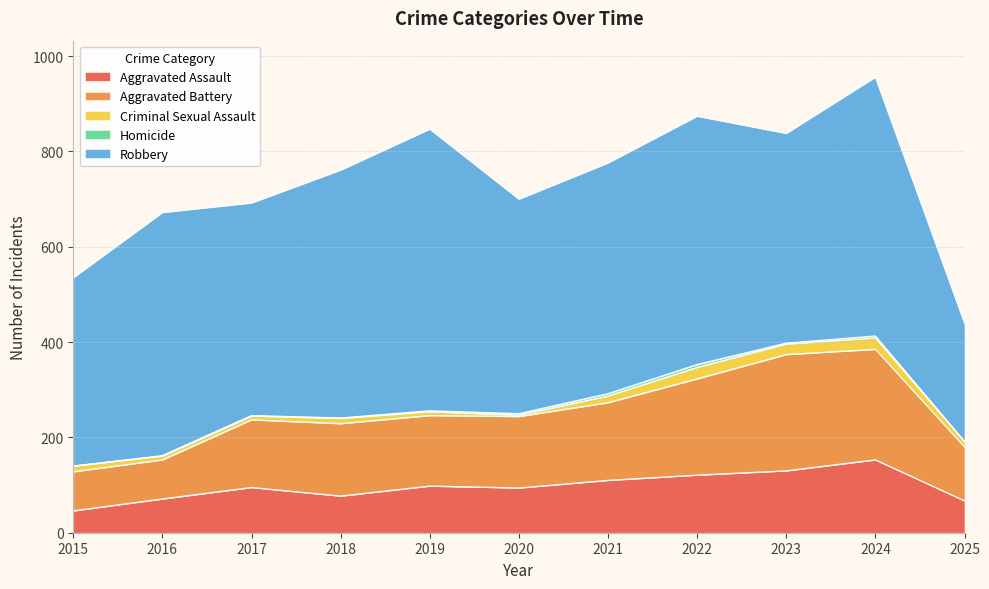

True or false: Criminal Sexual Assault and Aggravated Assault intersect in this chart.

False